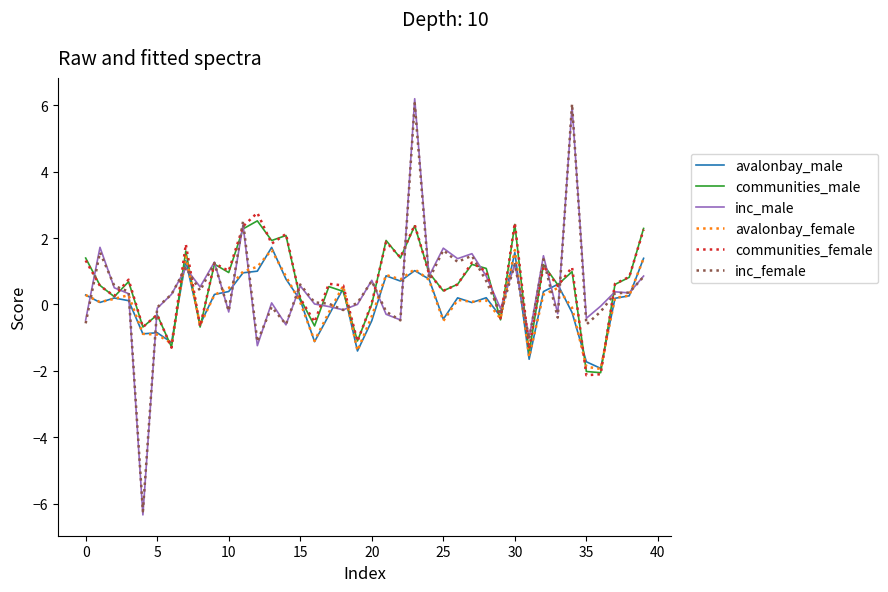

Which series has the largest range (max minus min)?

inc_male